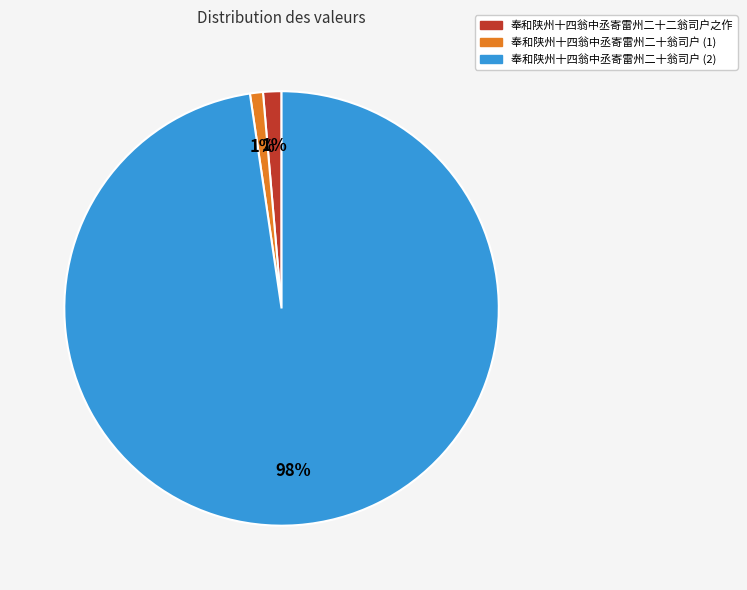

To the nearest percent, what is the difference between the largest and smallest slice percentages?

97%